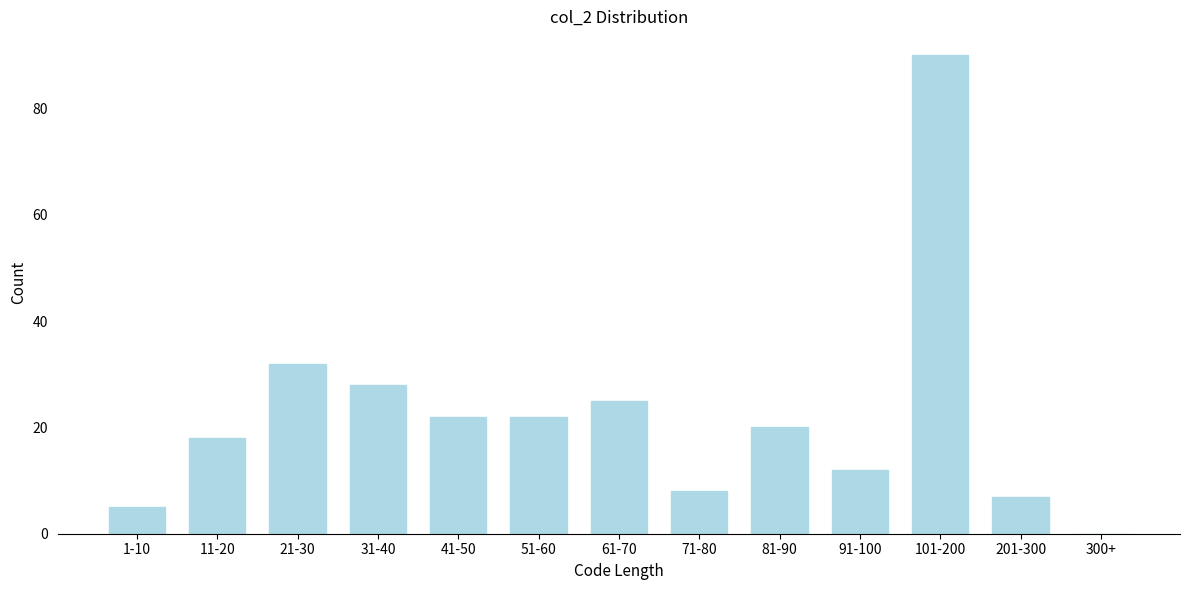

Reading left to right, list all the values displayed in this chart.

1-10=5	11-20=18	21-30=32	31-40=28	41-50=22	51-60=22	61-70=25	71-80=8	81-90=20	91-100=12	101-200=90	201-300=7	300+=0